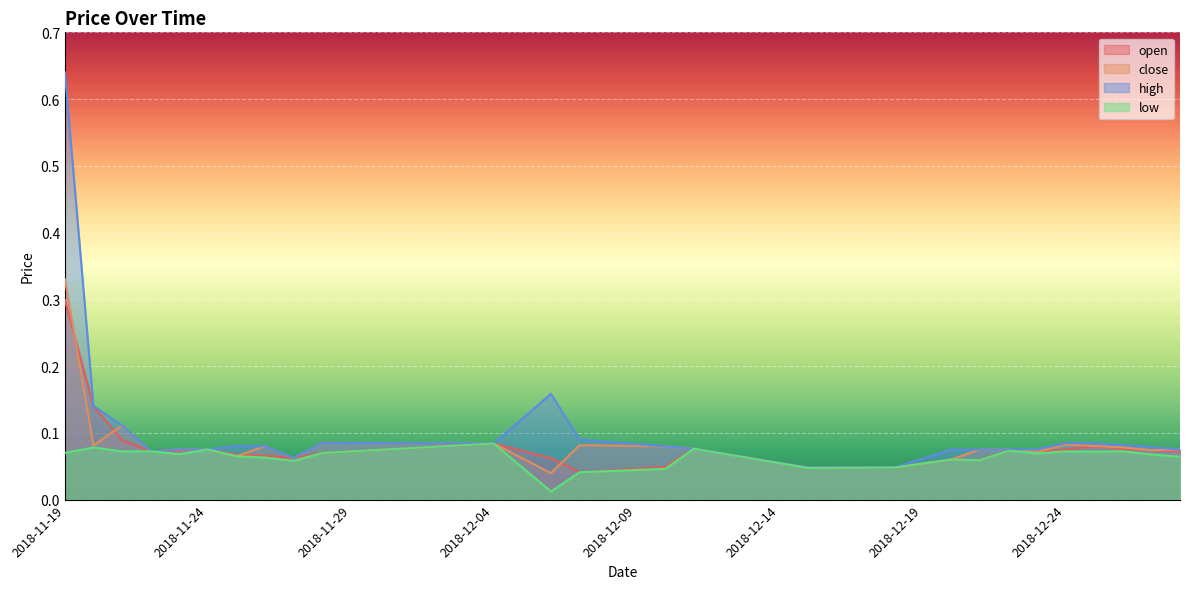

True or false: close and high intersect in this chart.

False